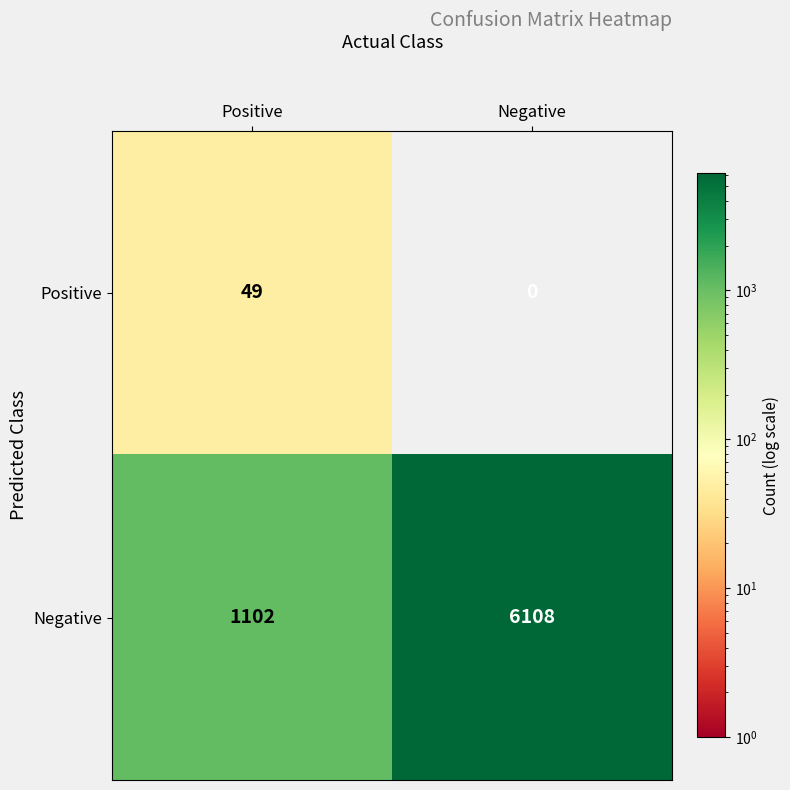

What is the spread (max minus min) of values at Negative?

6108